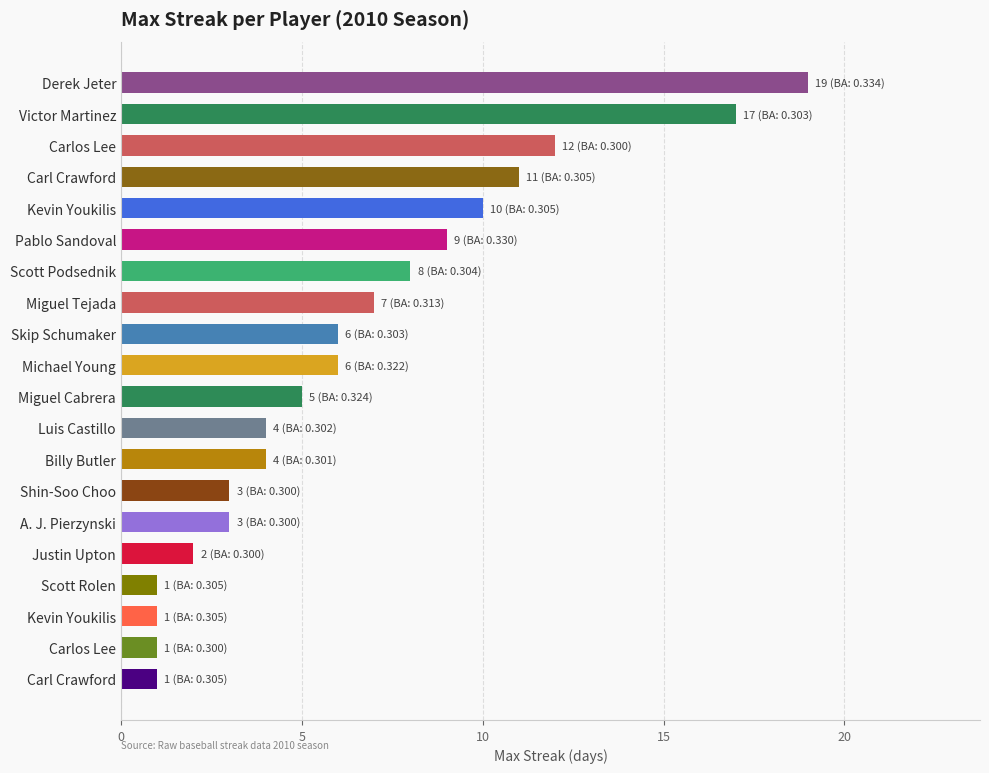

How many bars are there in total?

20